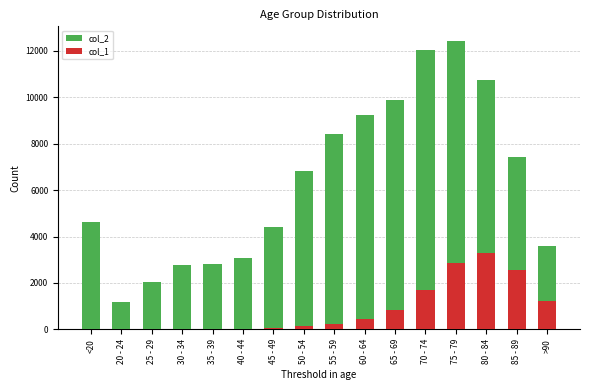

What is the difference between the col_1 values at 80 - 84 and 40 - 44?

3249